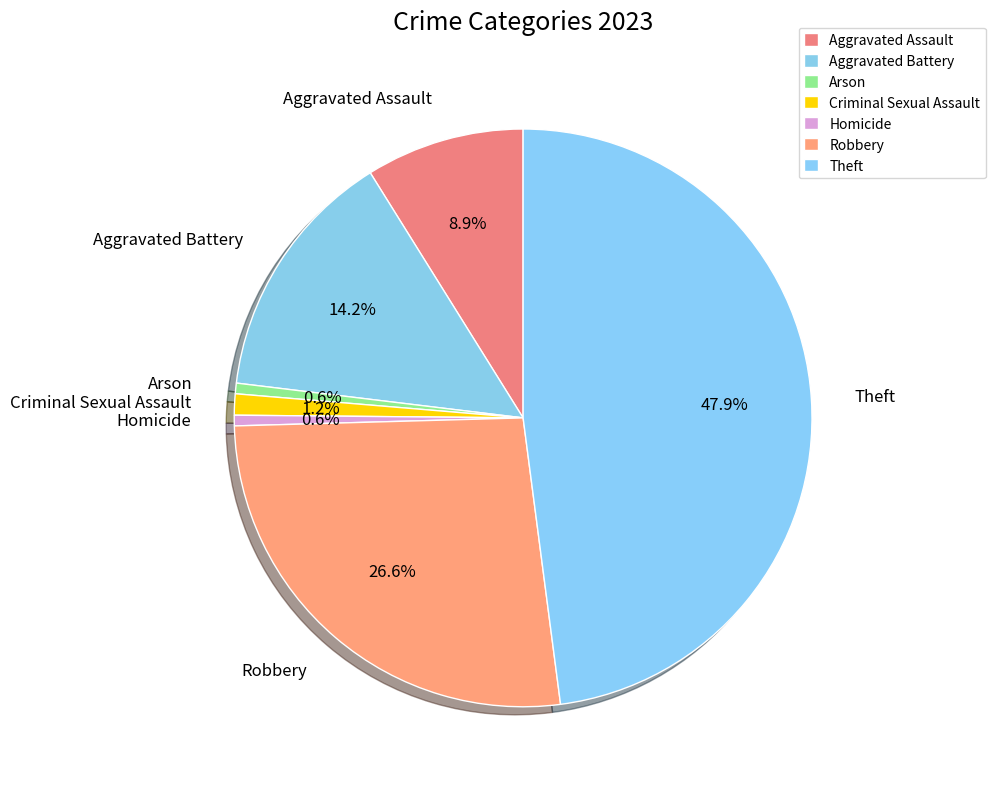

Which slice is the largest?

Theft